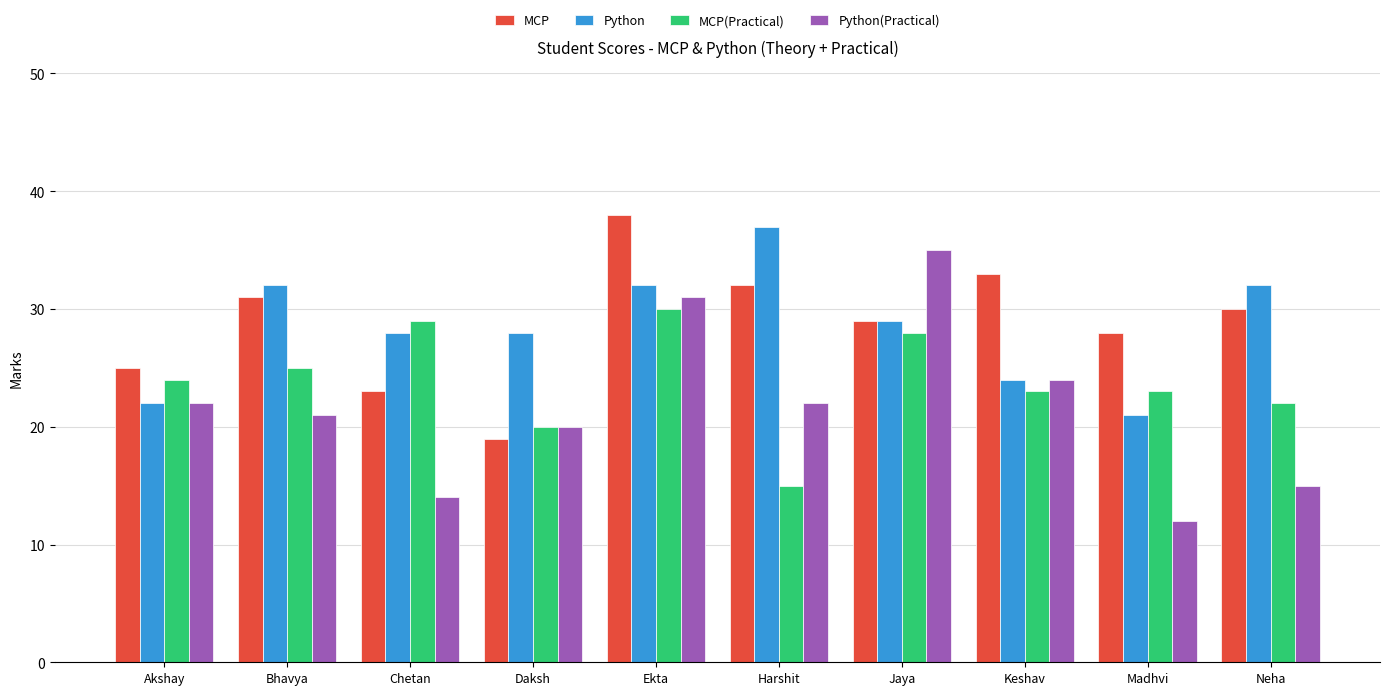

What is the label of the 10th bar from the left?

Neha